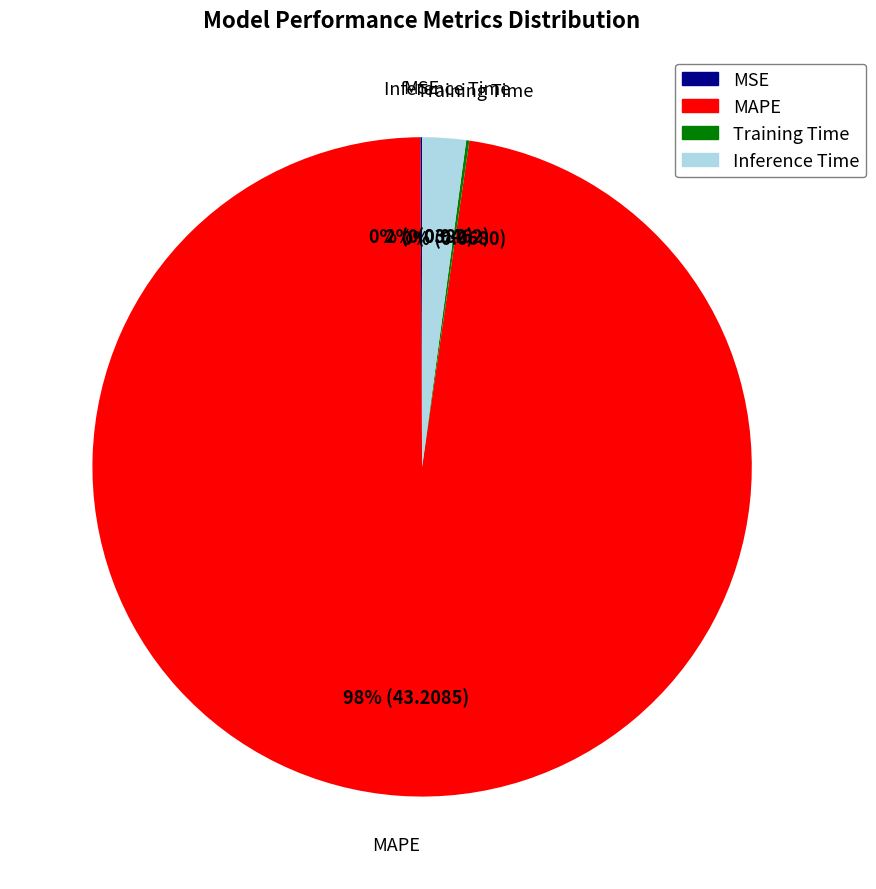

To the nearest percent, what percentage of the pie is MAPE?

98%